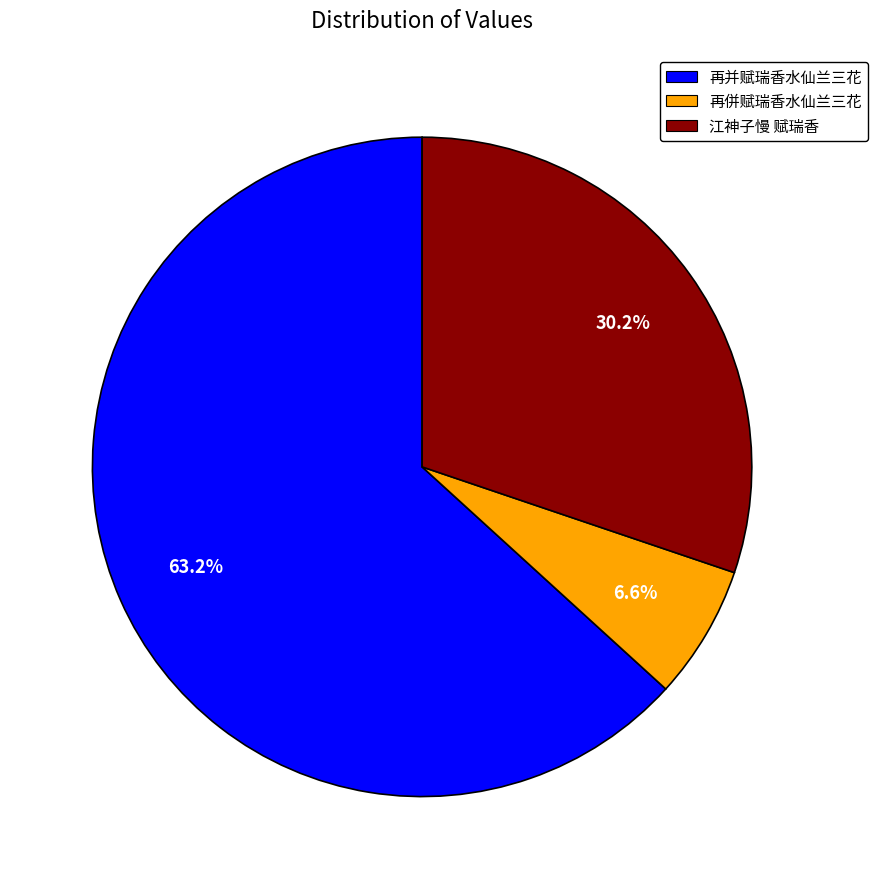

Combined, do 再併赋瑞香水仙兰三花 and 再并赋瑞香水仙兰三花 account for over 50%?

Yes